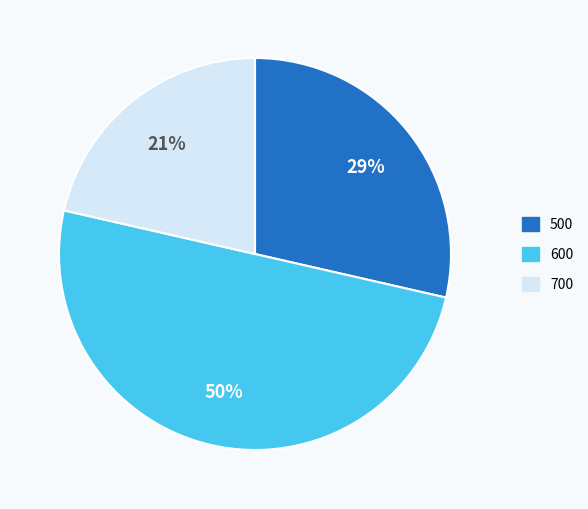

Count the number of slices in the pie.

3